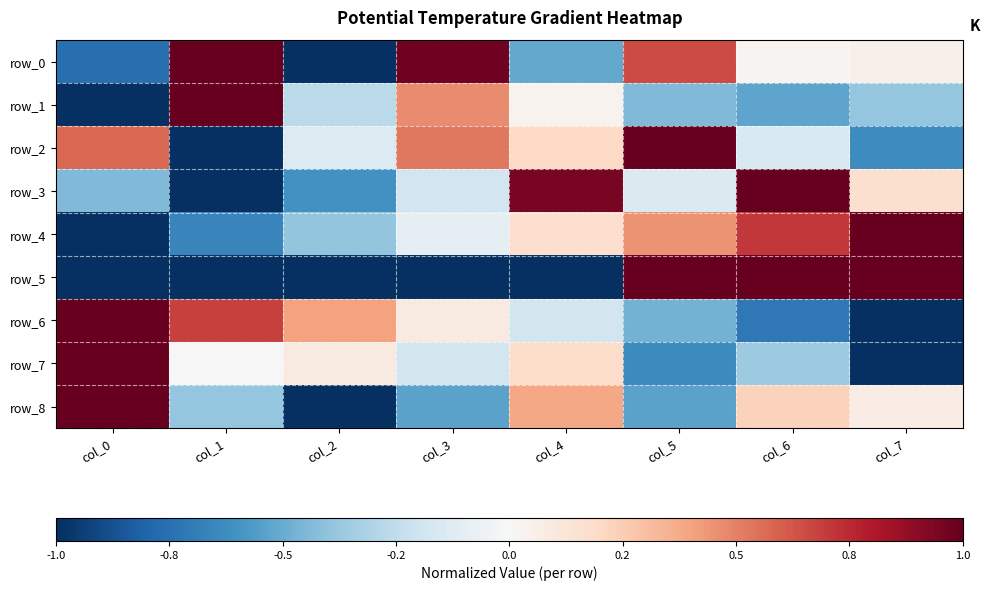

What is the minimum value shown in the chart?

-1.0